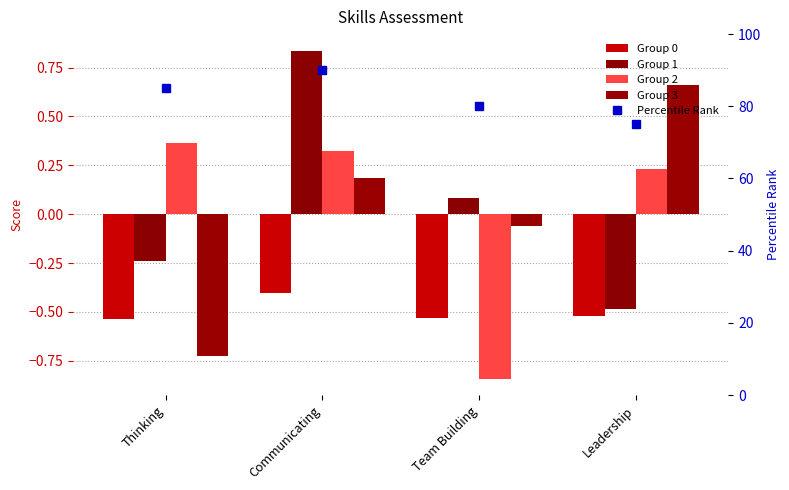

Reading left to right, what are all the values shown in this chart?

Group 0: -0.5	-0.4	-0.5	-0.5
Group 1: -0.2	0.8	0.1	-0.5
Group 2: 0.4	0.3	-0.8	0.2
Group 3: -0.7	0.2	-0.1	0.7